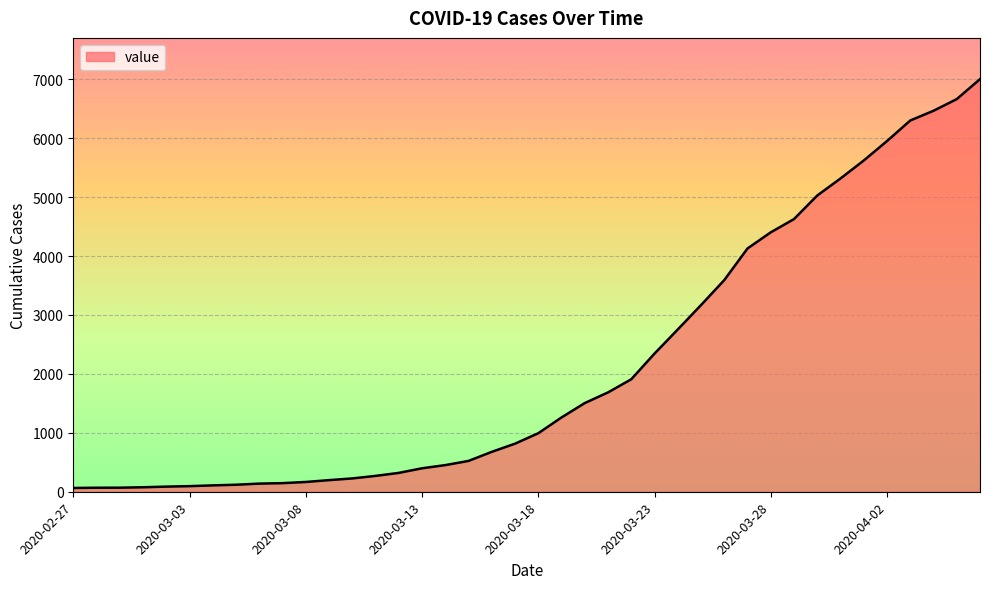

Where is the data nearest to the value 3533?

2020-03-26